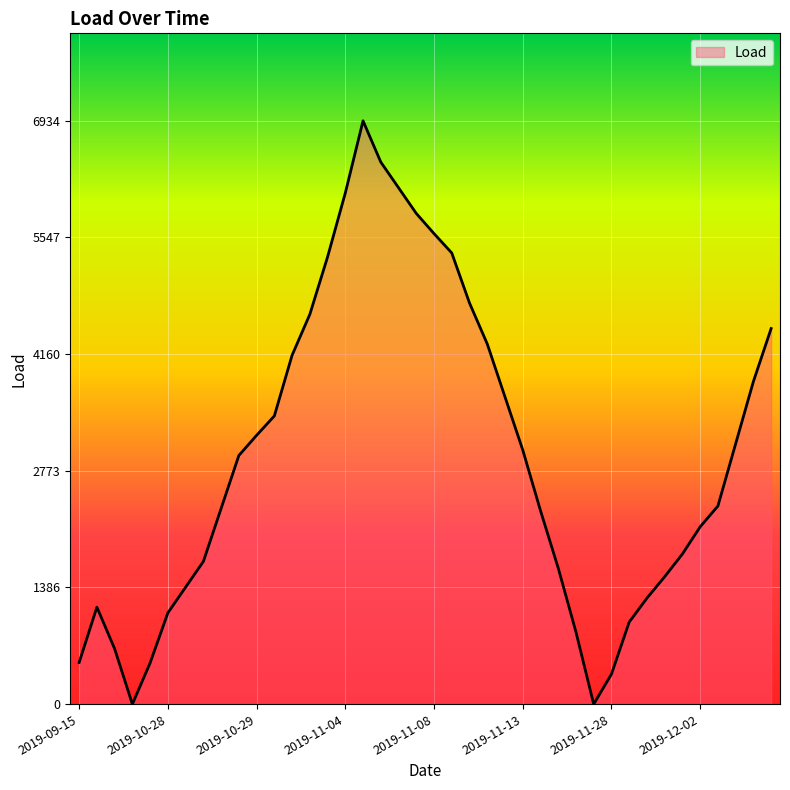

What is the maximum value shown in the chart?

6934.0